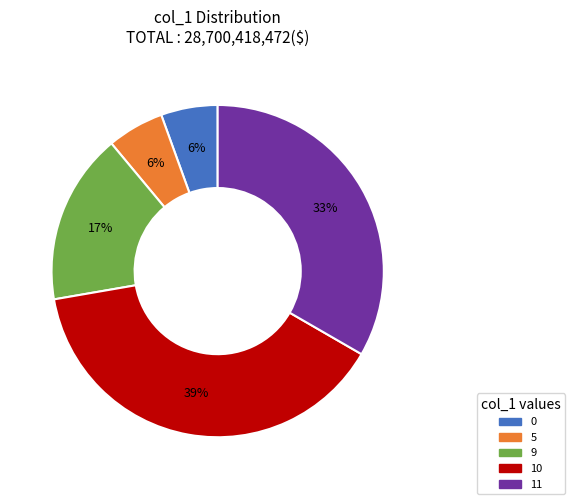

Is it true that 9 is 17% of the pie?

True